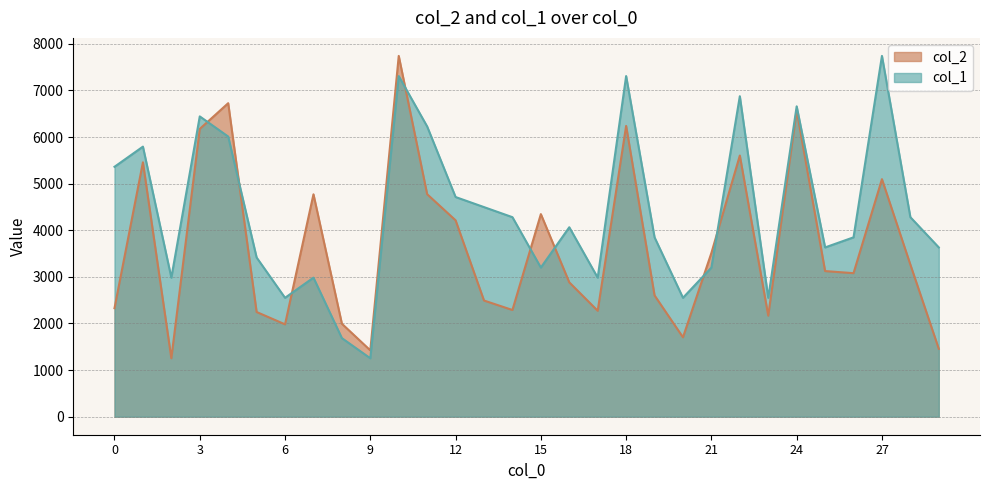

Is the value of col_2 at 11 greater than the value of col_1 at 20?

Yes